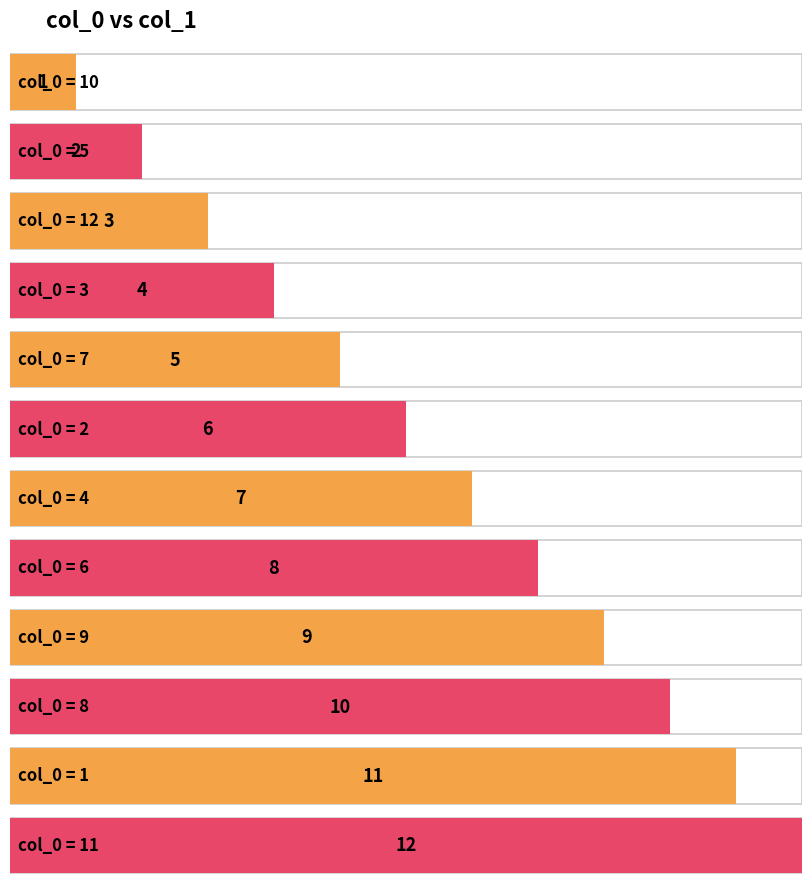

What is the value of the 5th bar from the left?

5